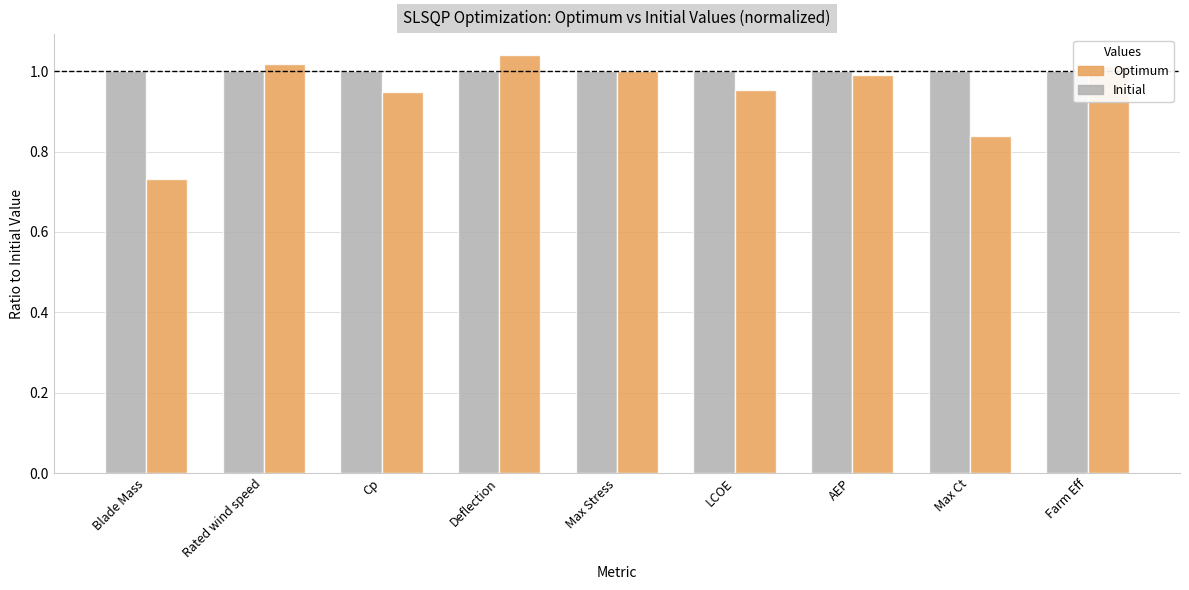

Which series has the largest total across all categories?

Initial